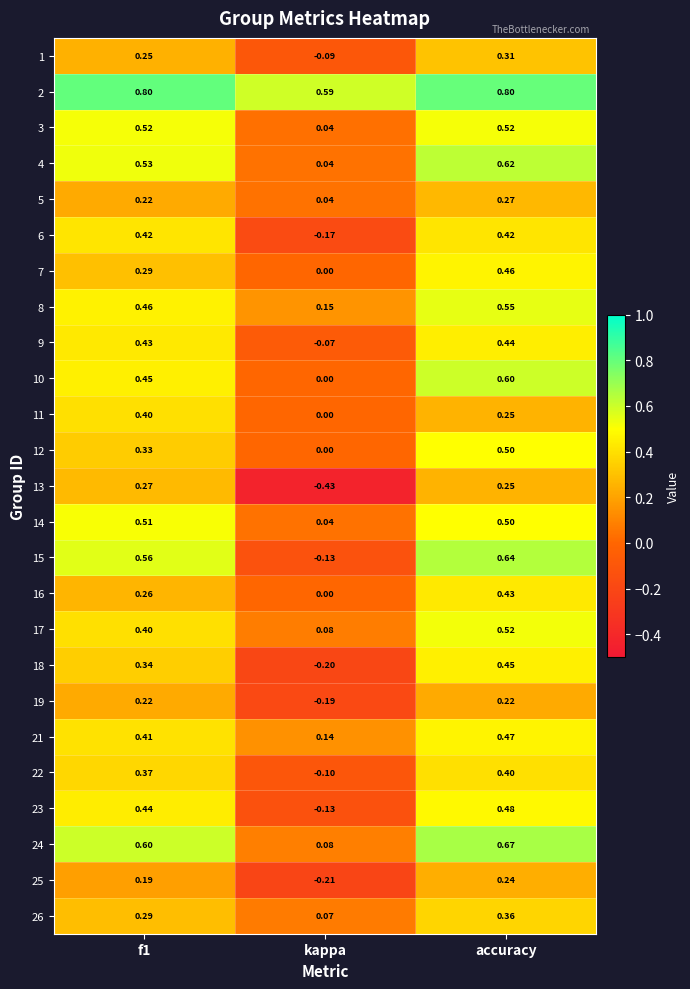

At which category does the chart reach its minimum across all series?

kappa